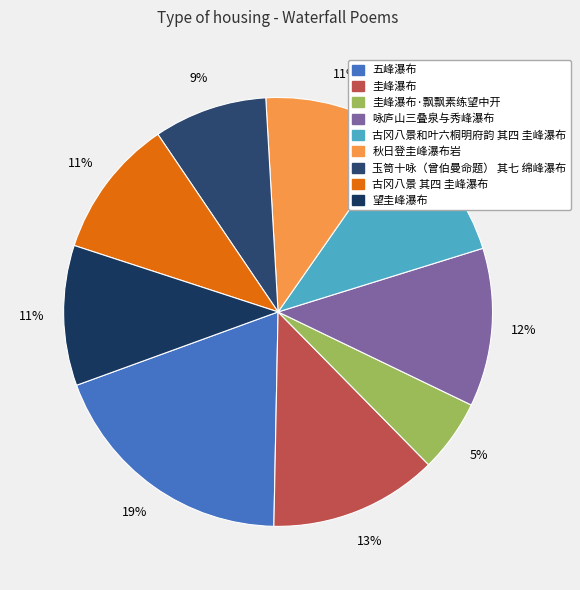

To the nearest percent, what is the difference between the largest and smallest slice percentages?

14%